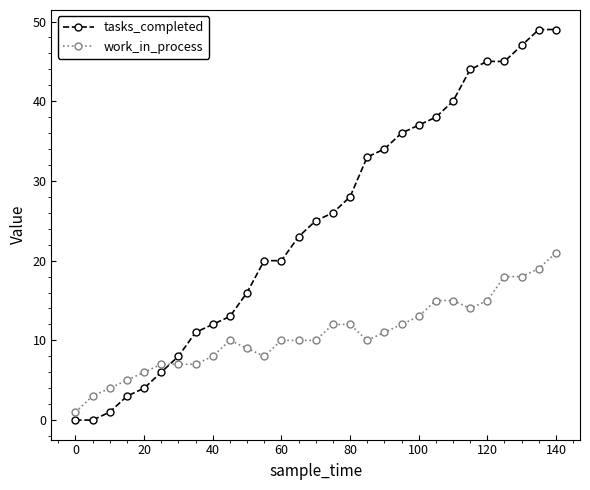

Which series has the widest spread of values?

tasks_completed